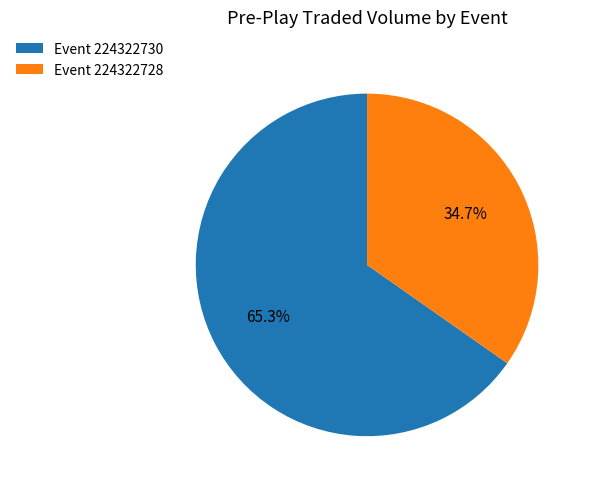

Count the number of slices in the pie.

2